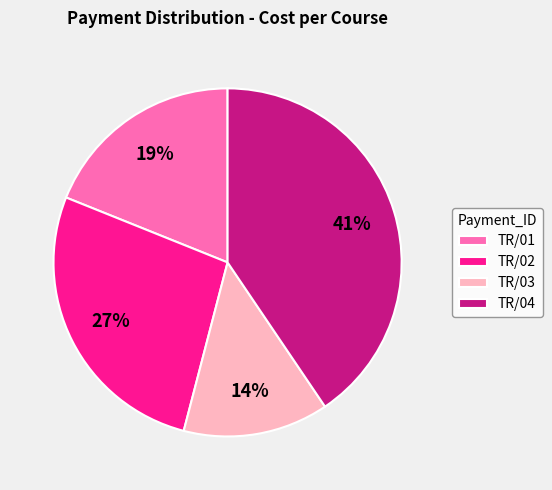

To the nearest percent, what portion does TR/02 represent?

27%